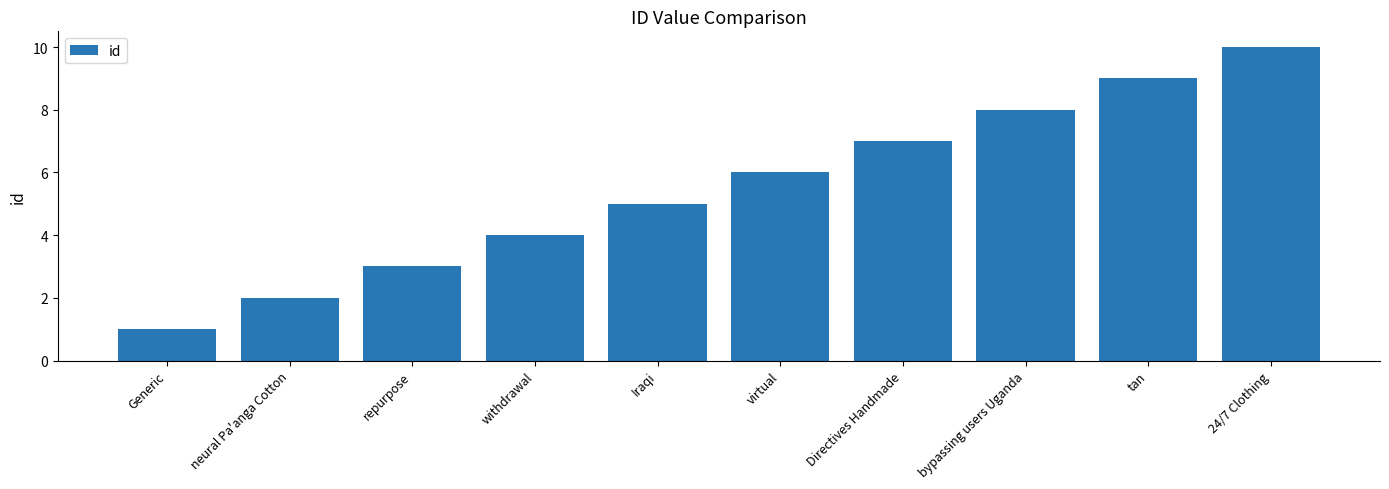

Is it true that the value at Generic is 1?

True